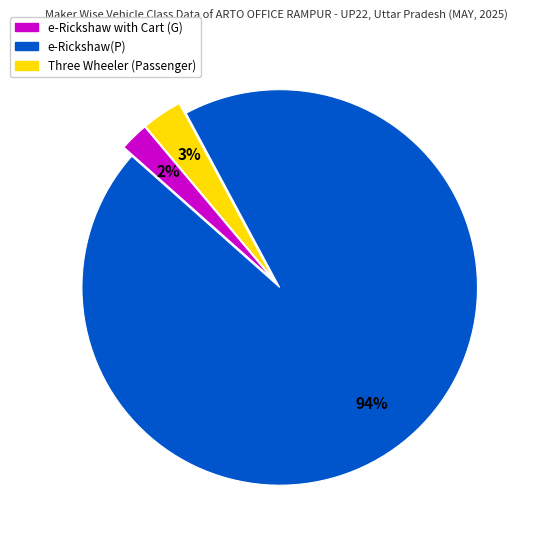

To the nearest percent, what is the average slice percentage?

33%